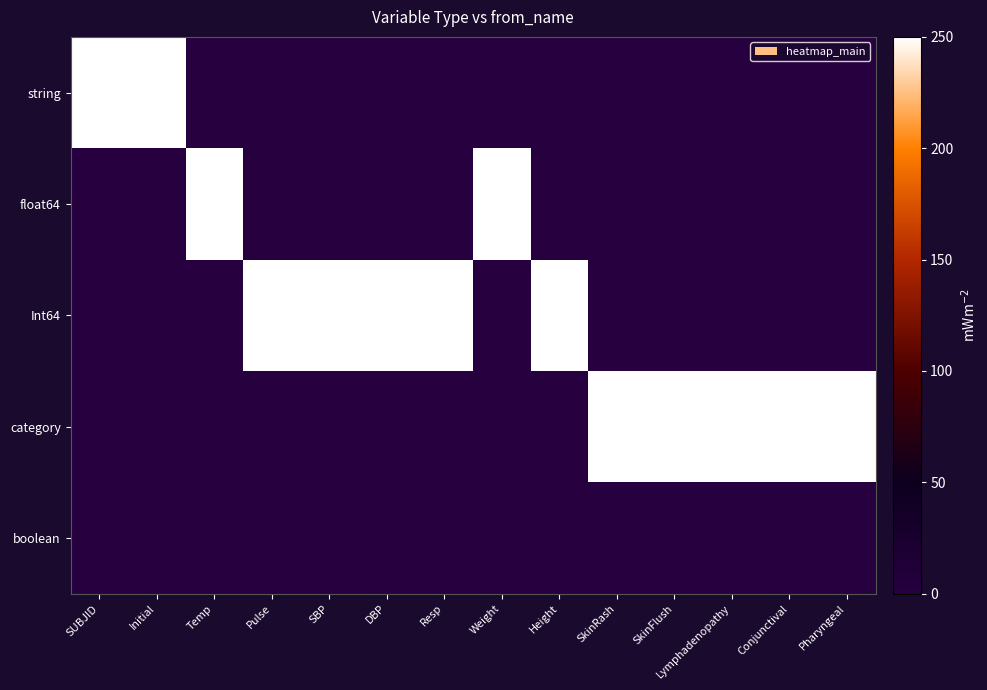

At which category is the sum across all series the highest?

SUBJID